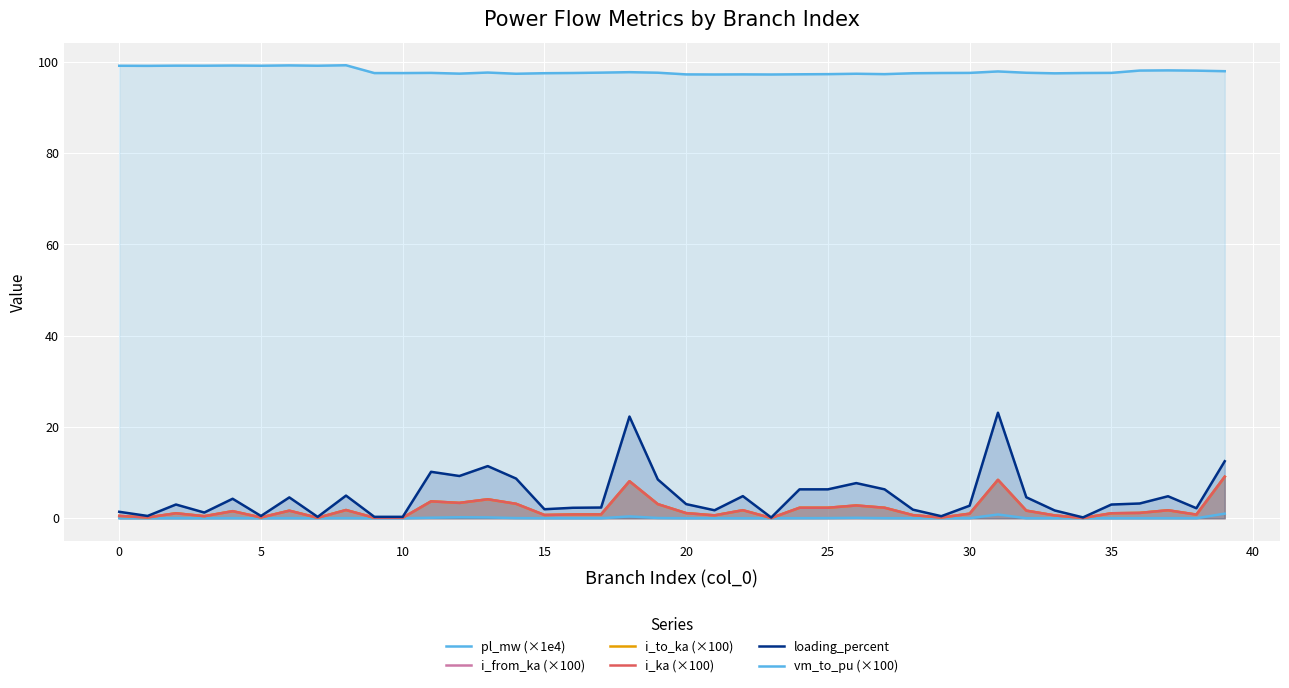

Is it true that i_to_ka (×100) equals 4.2 at 13?

True